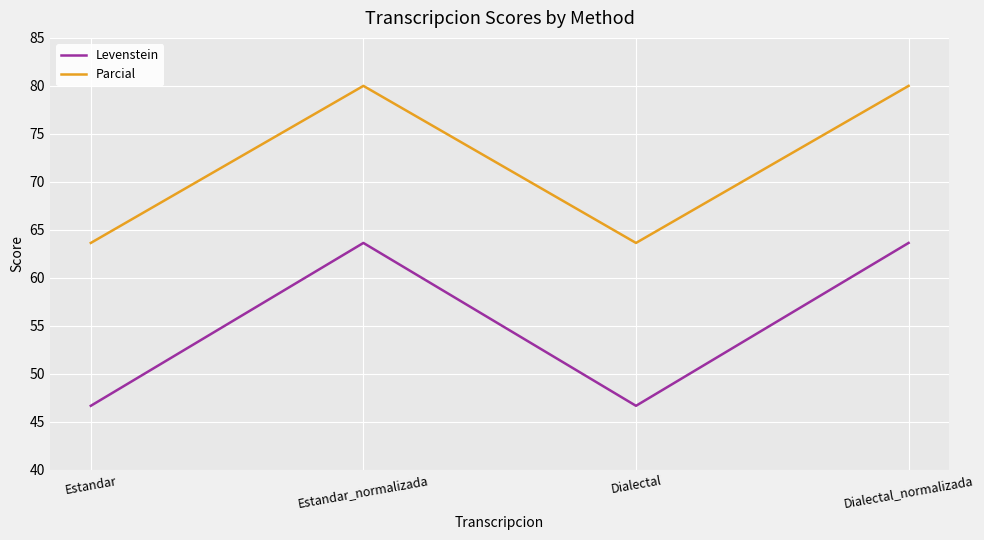

What is the maximum value for Parcial?

80.0